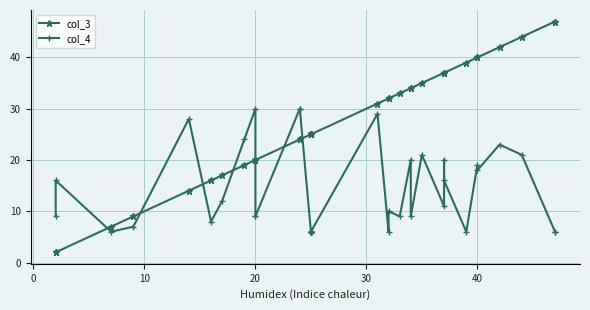

True or false: col_3 and col_4 cross at least once.

True